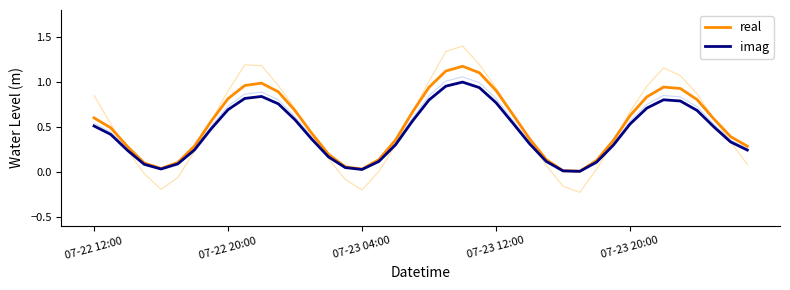

At 6, list the series in order from smallest to largest.

imag, real